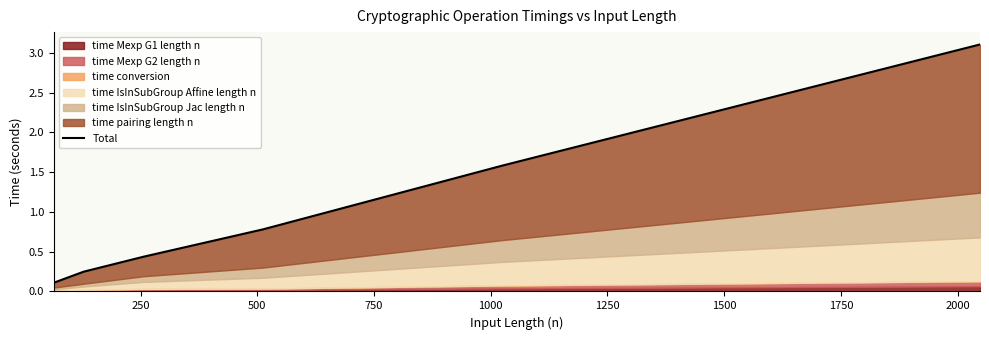

The chart shows a value of 0.4 at 250. True or false?

False